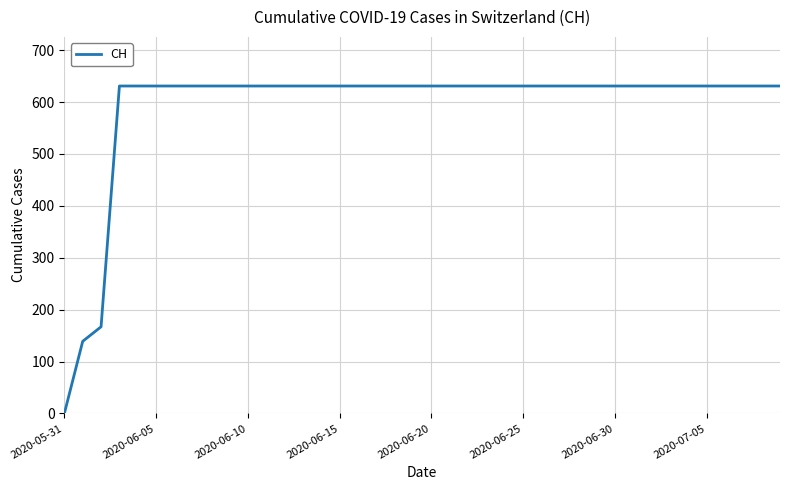

Is this an area chart (filled region under the line)?

No